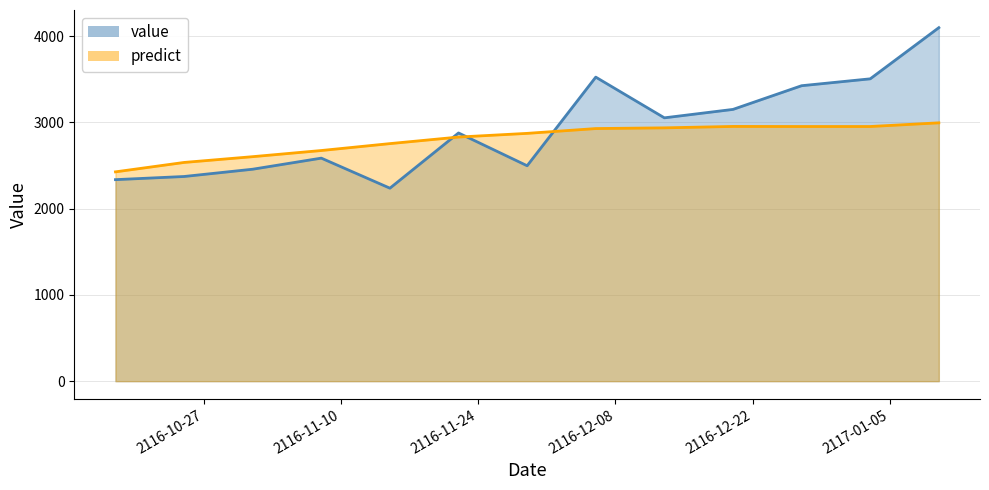

Where is value nearest to the value 3168?

2116-12-20